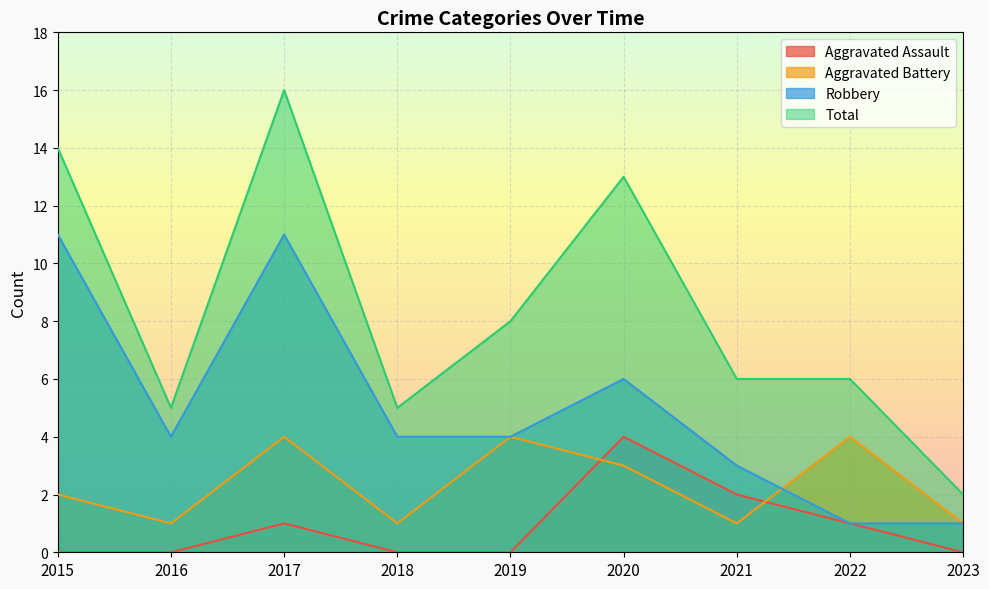

True or false: Aggravated Assault has more than 0 points higher than both neighbors.

True